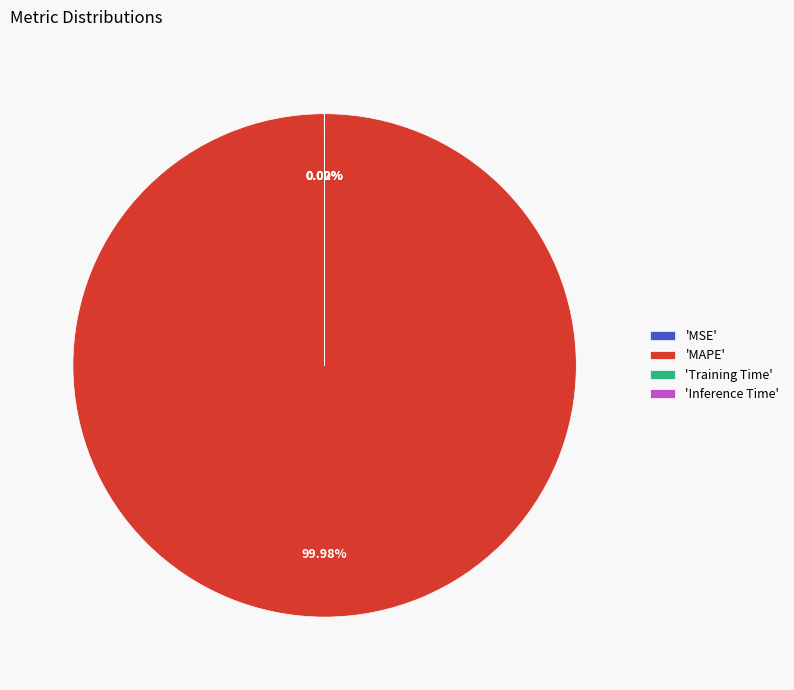

Is there a majority slice in this chart?

Yes